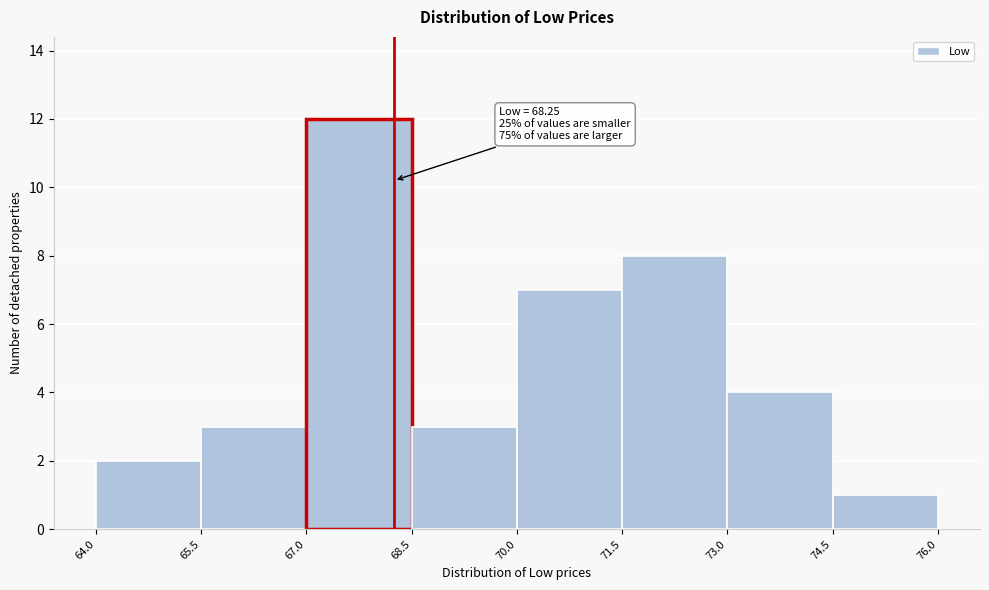

Over which range of the x-axis is the bar tallest?

67.0 to 68.5